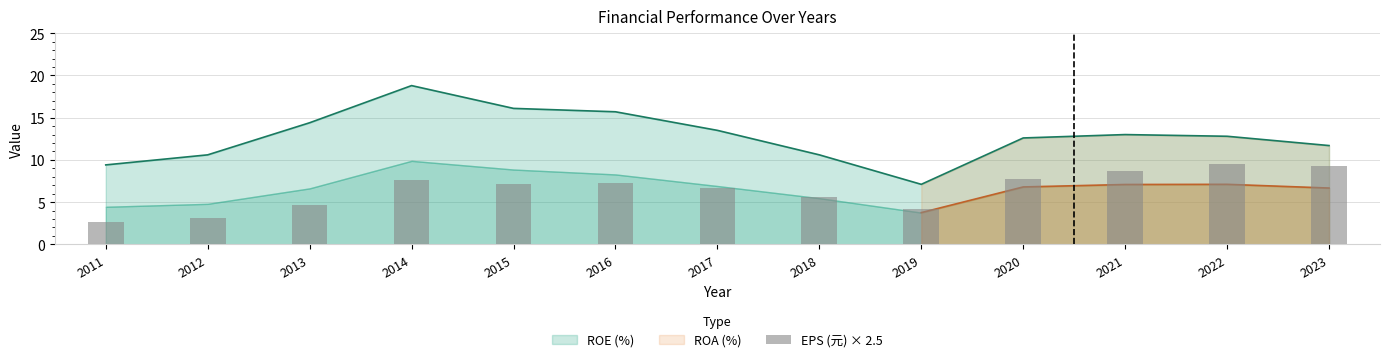

The chart shows a value of 4.6 at 2013. True or false?

True